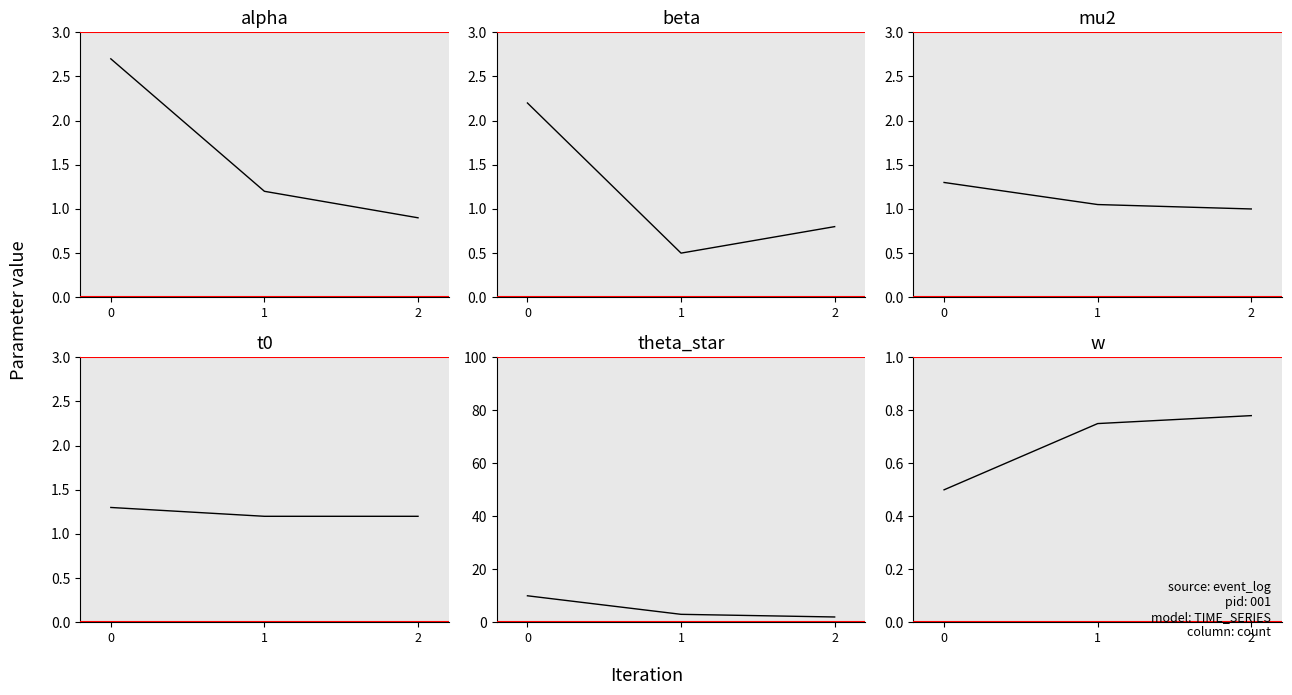

How many categories are shown in the chart?

3